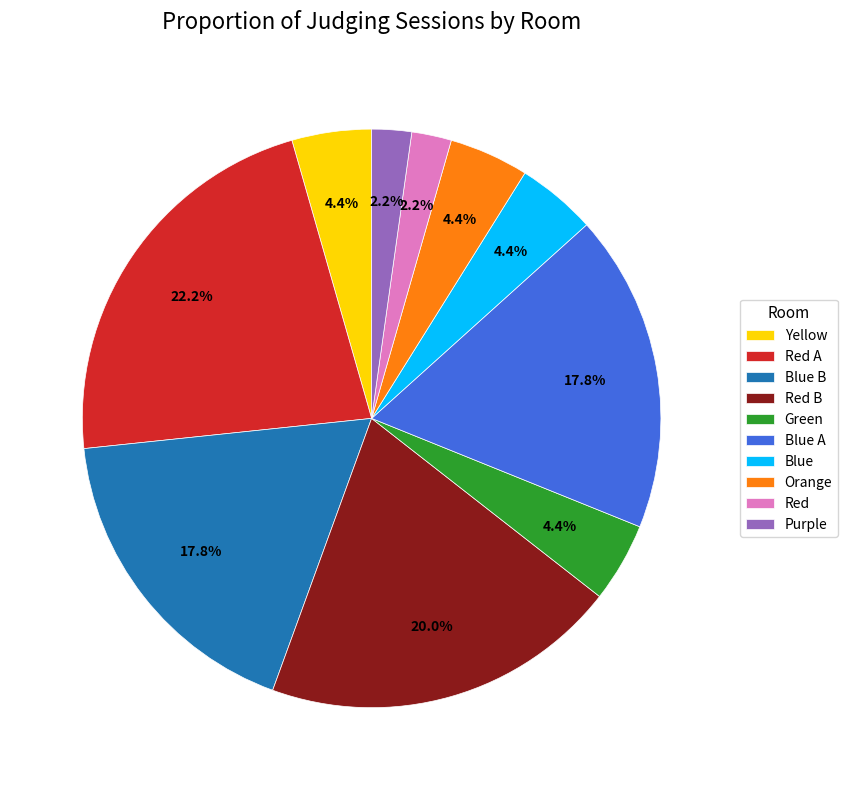

To the nearest percent, what percentage of the pie is Blue B?

18%